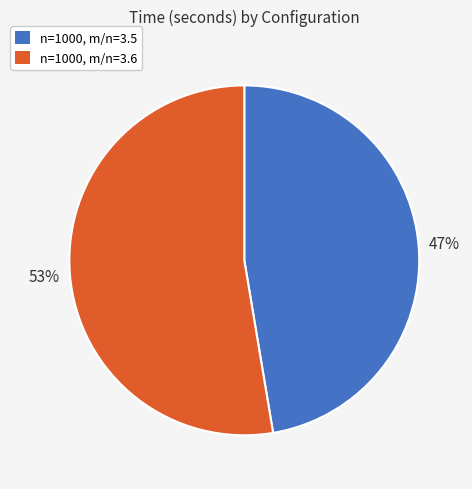

Which has a higher value, n=1000, m/n=3.5 or n=1000, m/n=3.6?

n=1000, m/n=3.6